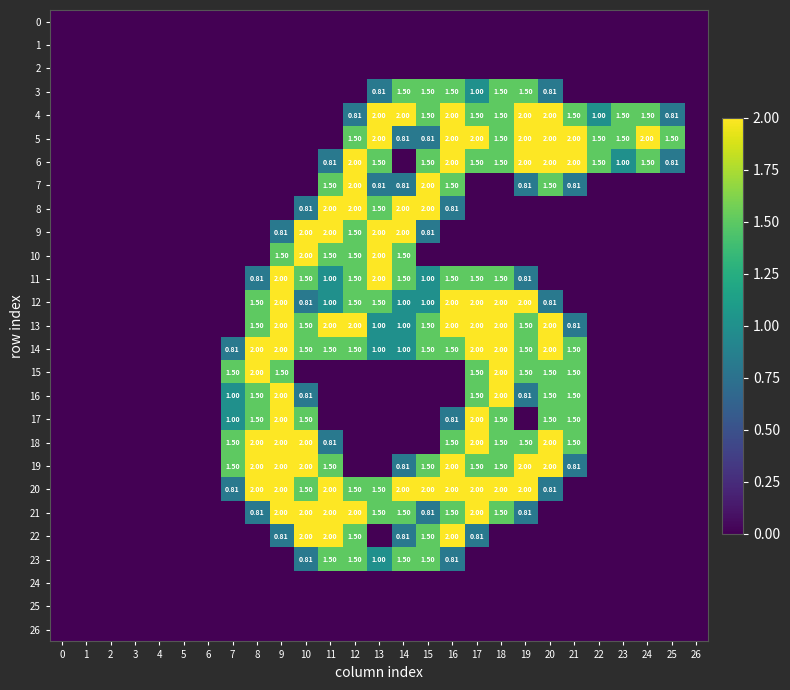

What is the average value of the 14 series?

0.9